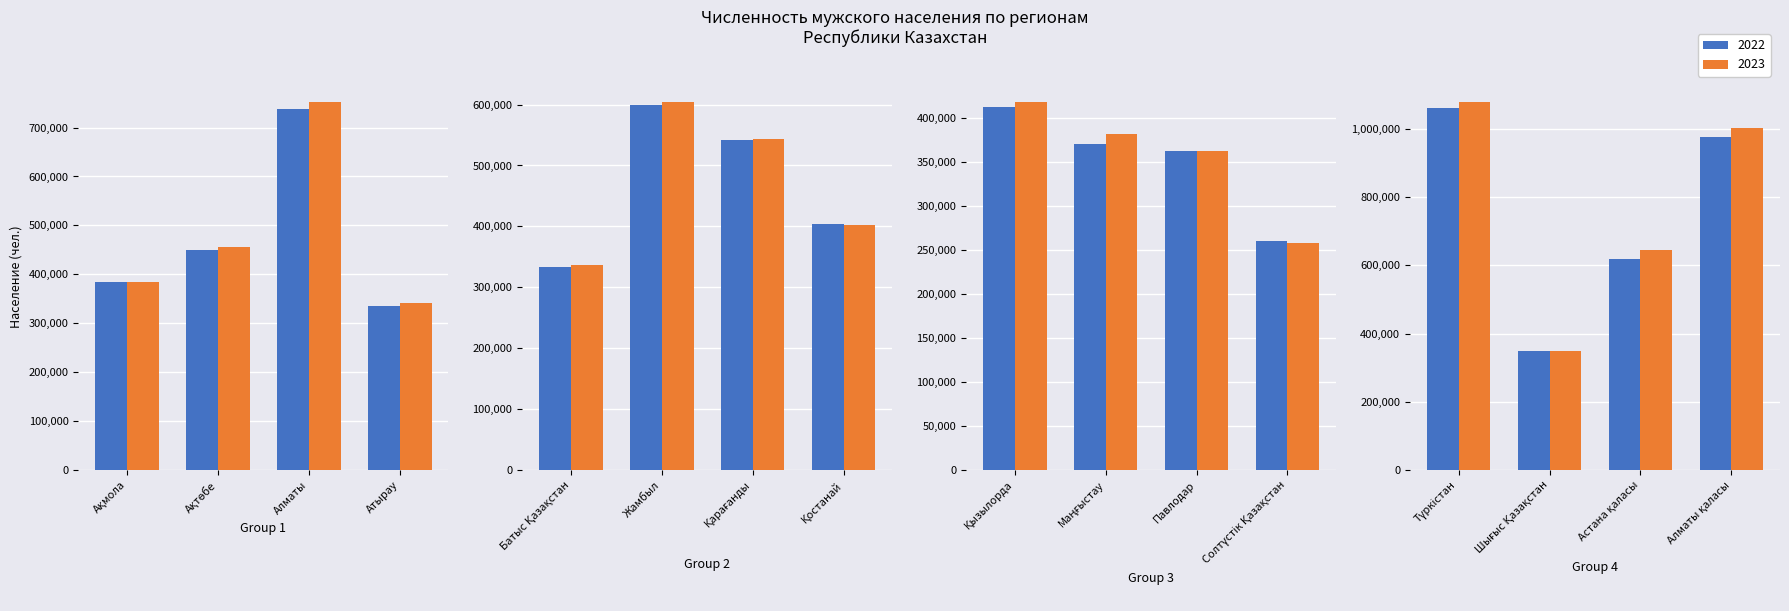

What is the average value of the 2022 series?

512548